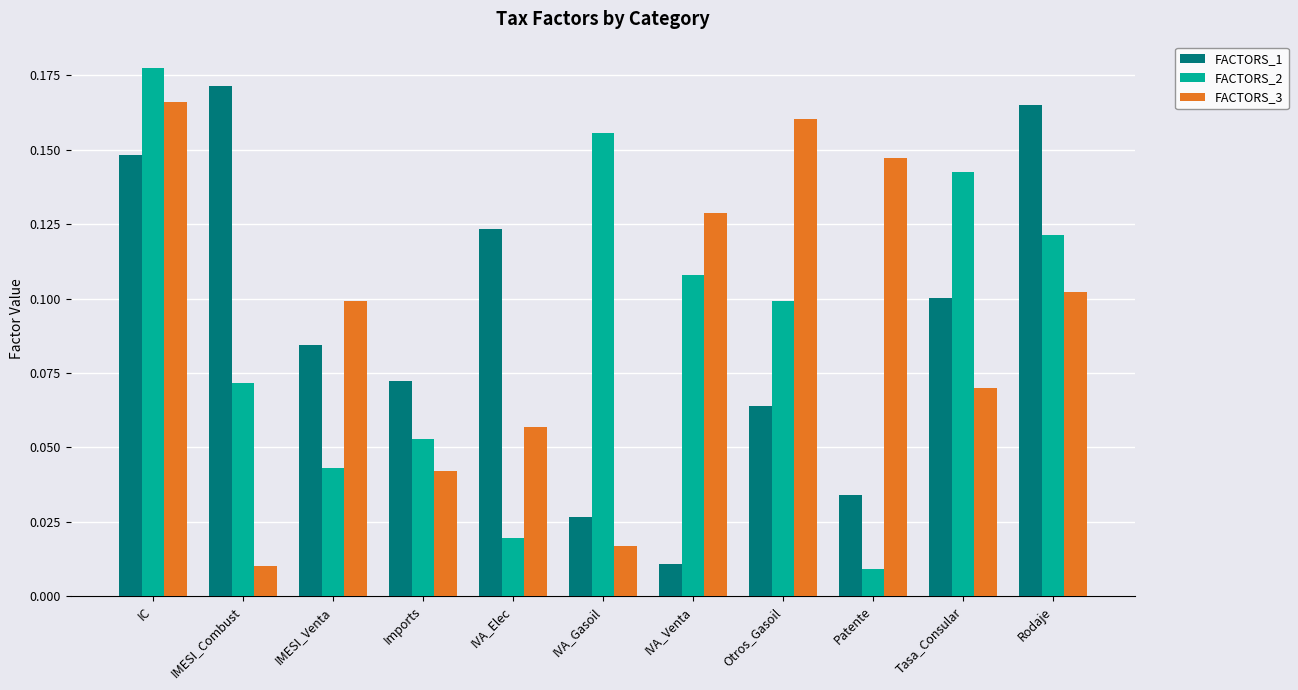

What is the sum of all FACTORS_3 values?

1.0